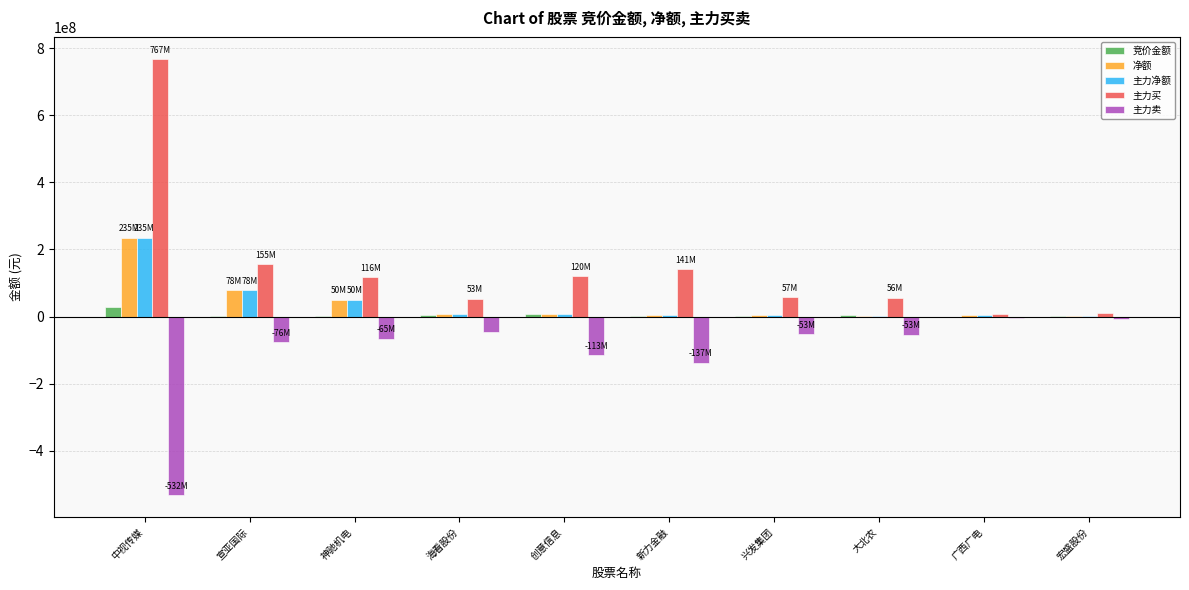

Which series has the largest total across all categories?

主力买